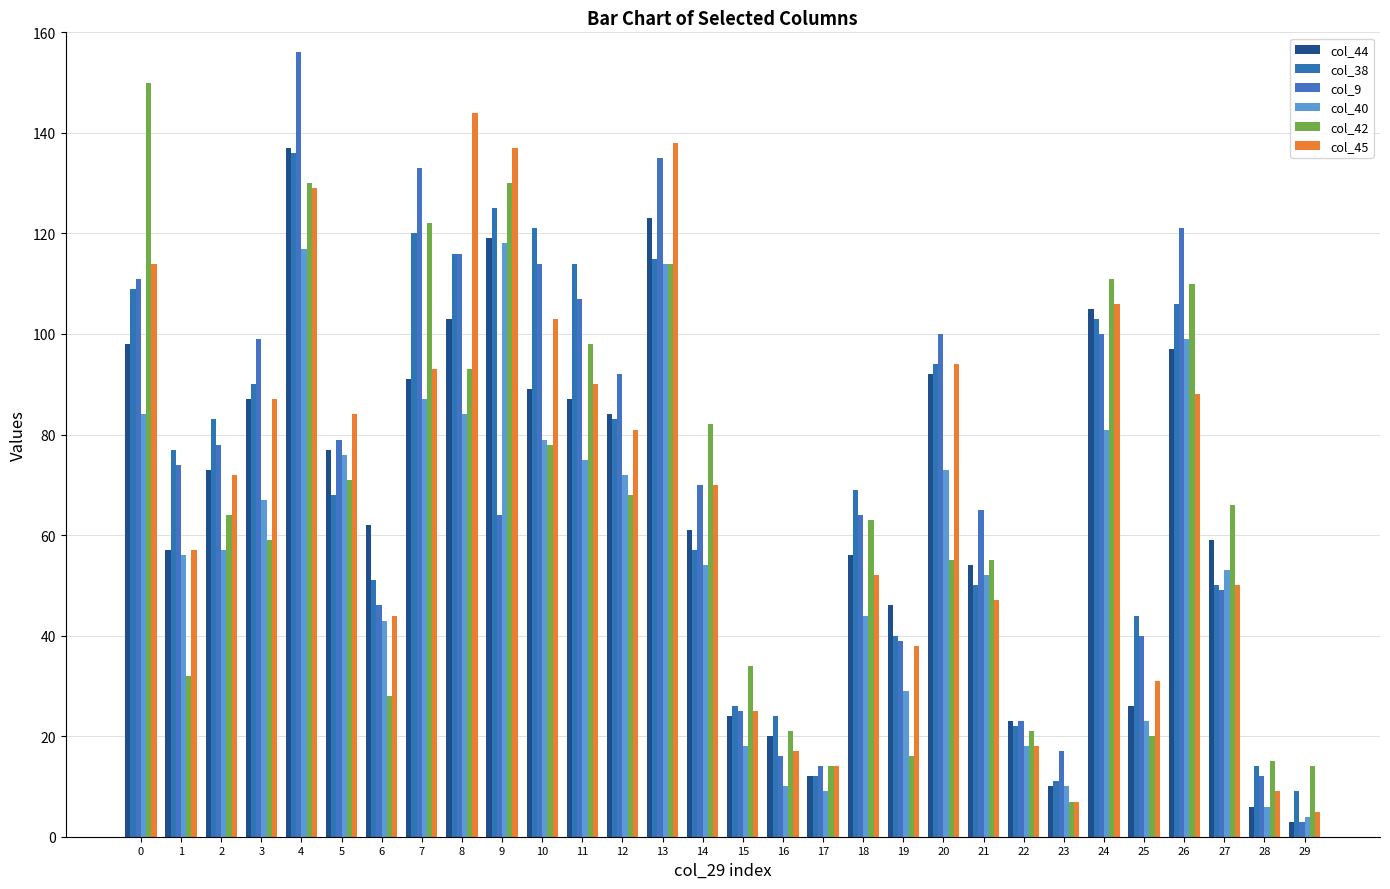

How many bars are there in total?

180